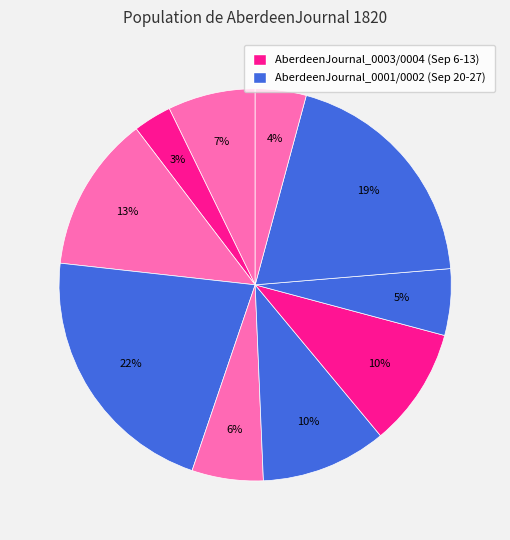

Does any single category account for the majority?

No